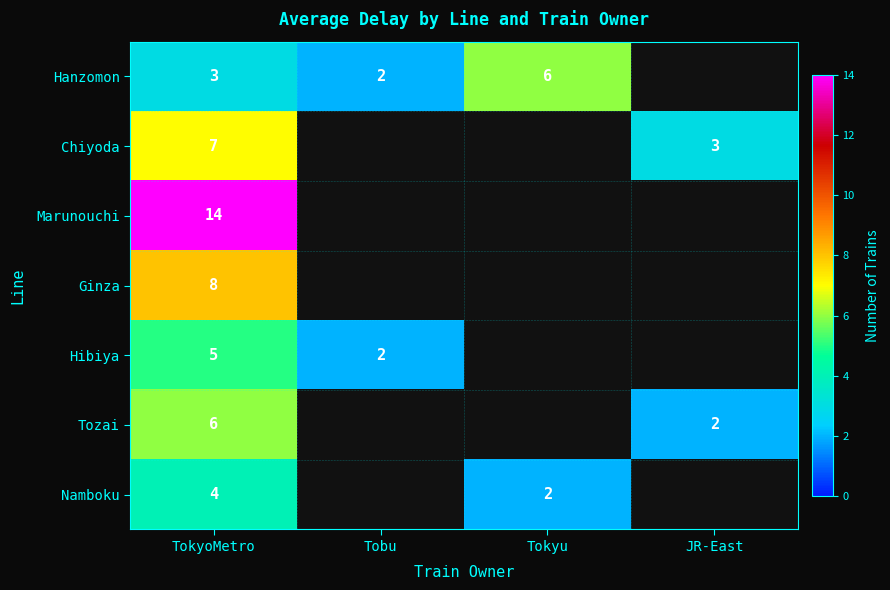

Is it true that Ginza equals 5.0 at TokyoMetro?

False